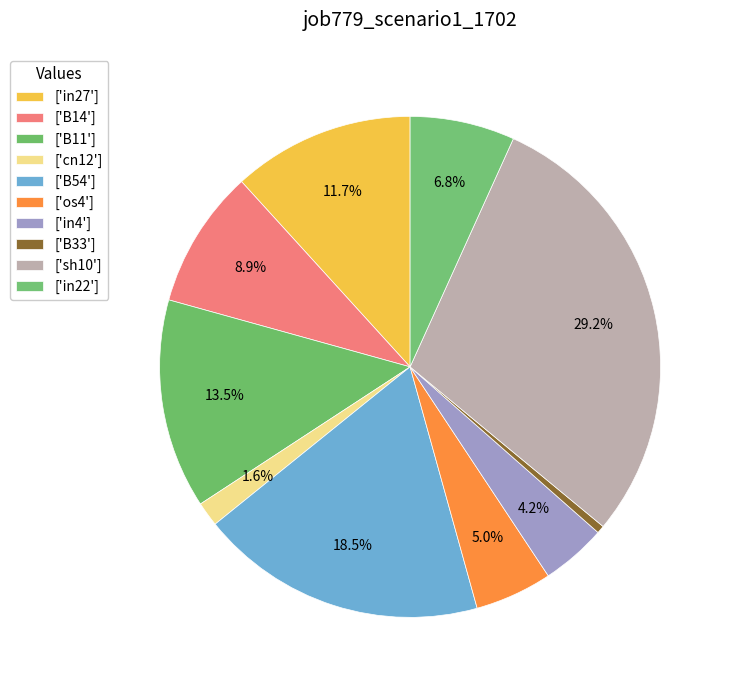

Count the number of slices in the pie.

10